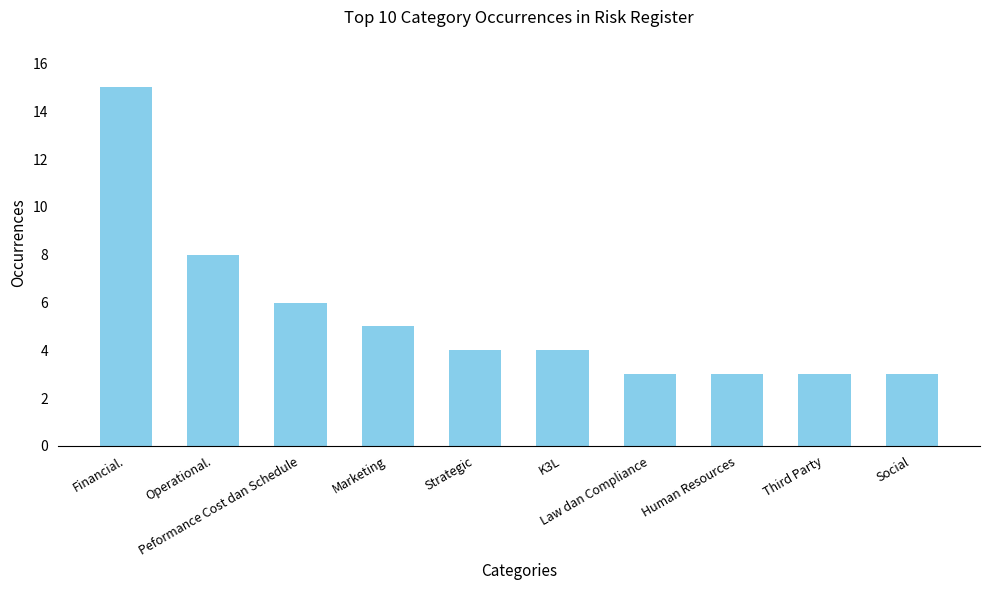

How many categories are shown in the chart?

10